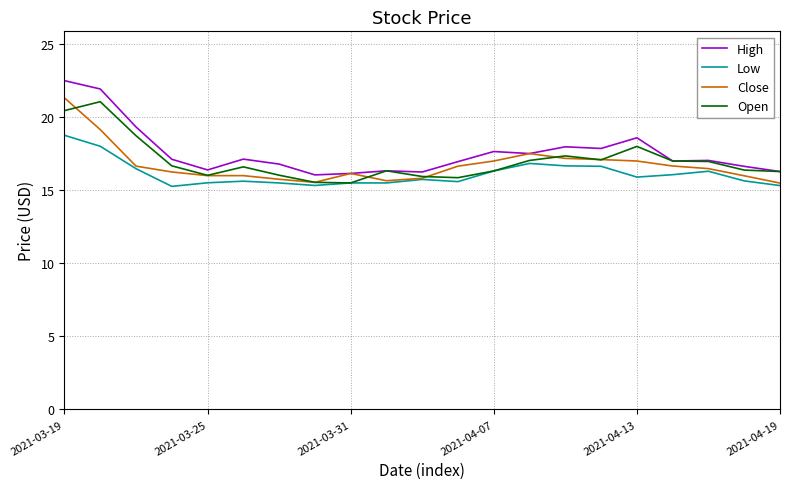

What is the lowest value of the Low series?

15.3